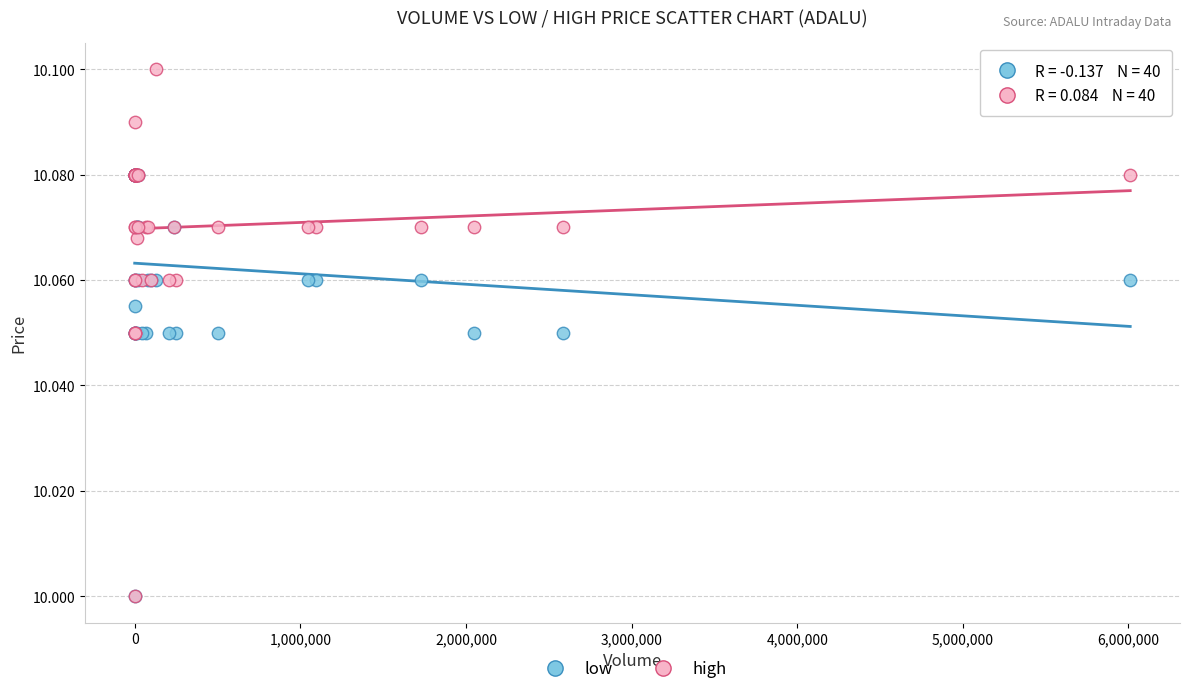

What are all the series names shown in the legend?

low, high